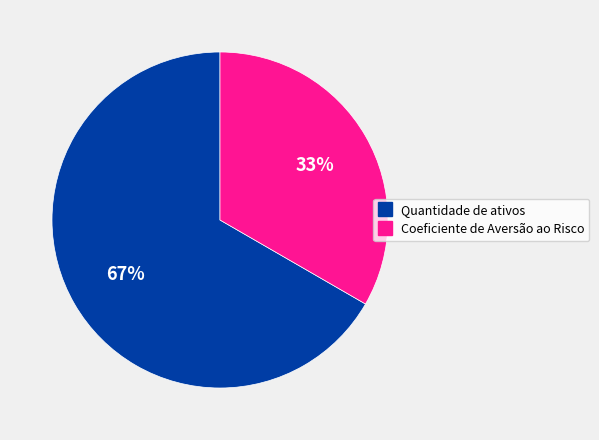

To the nearest percent, what is the combined percentage of Quantidade de ativos and Coeficiente de Aversão ao Risco?

100%